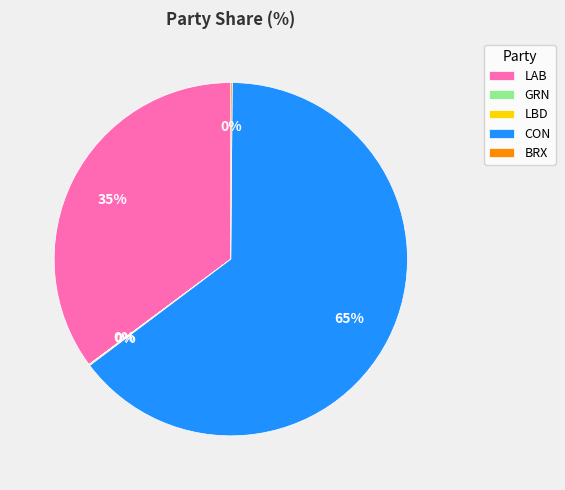

What percentage is the LAB slice, to the nearest percent?

35%